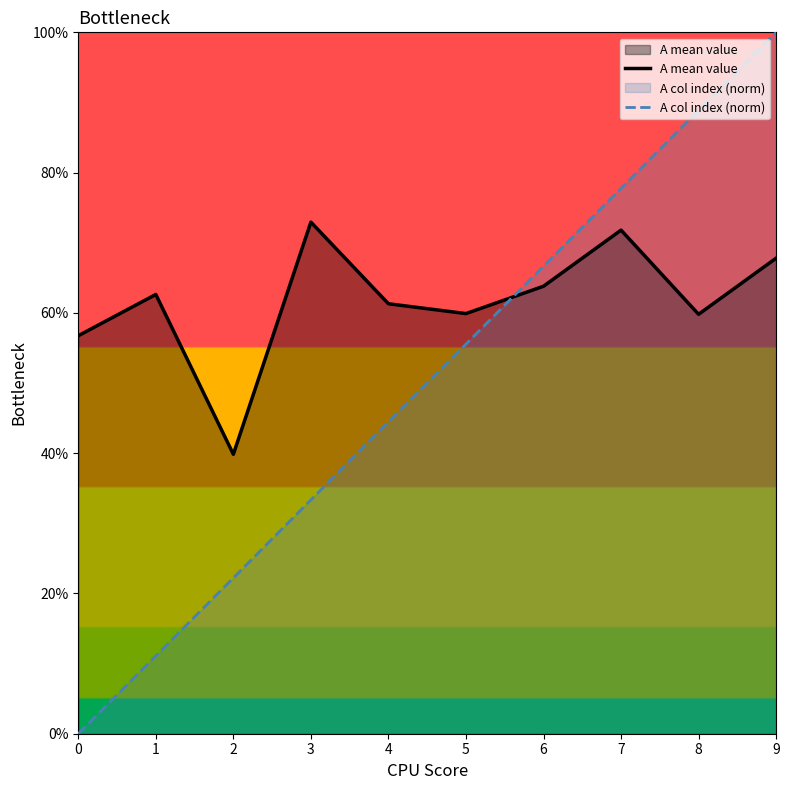

What is the difference between the maximum and second lowest values in the A mean value series?

0.2